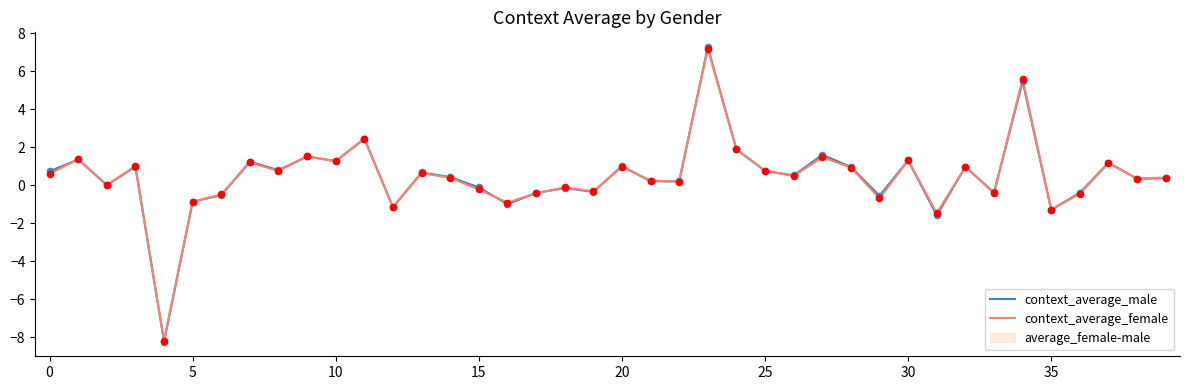

Which series has the largest total across all categories?

context_average_male